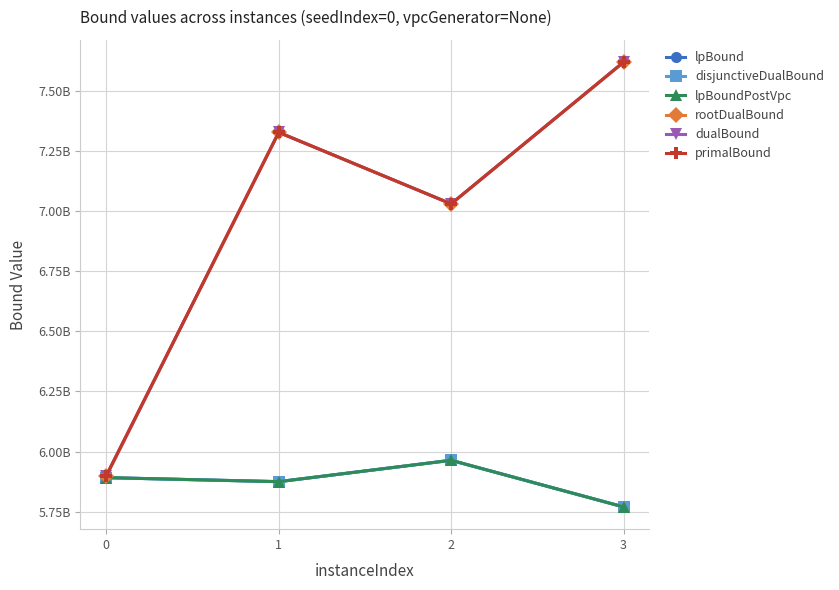

True or false: lpBound and disjunctiveDualBound intersect in this chart.

False